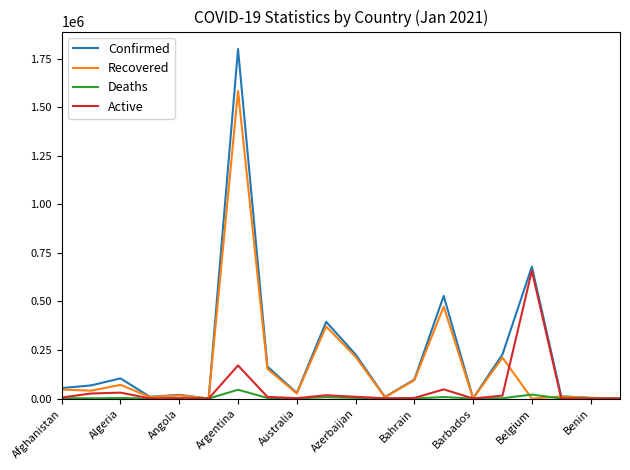

Which series has the widest spread of values?

Confirmed